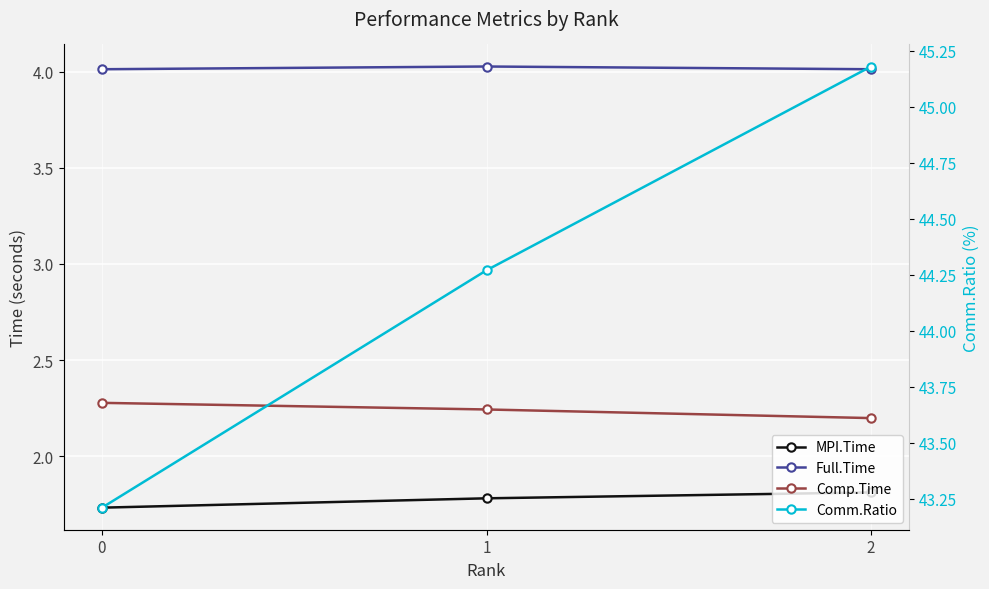

What is the value of the Comp.Time point at the 1st from the left?

2.3